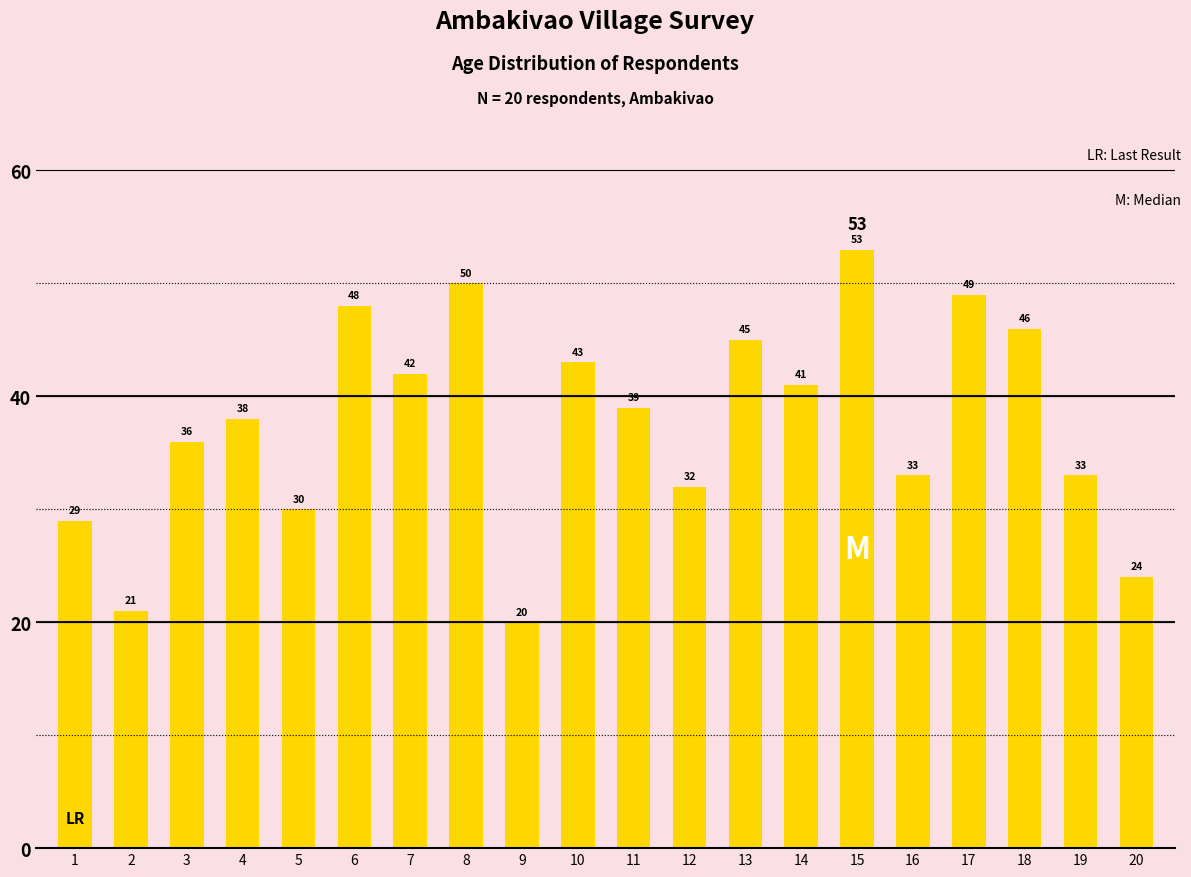

What is the smallest value displayed?

20